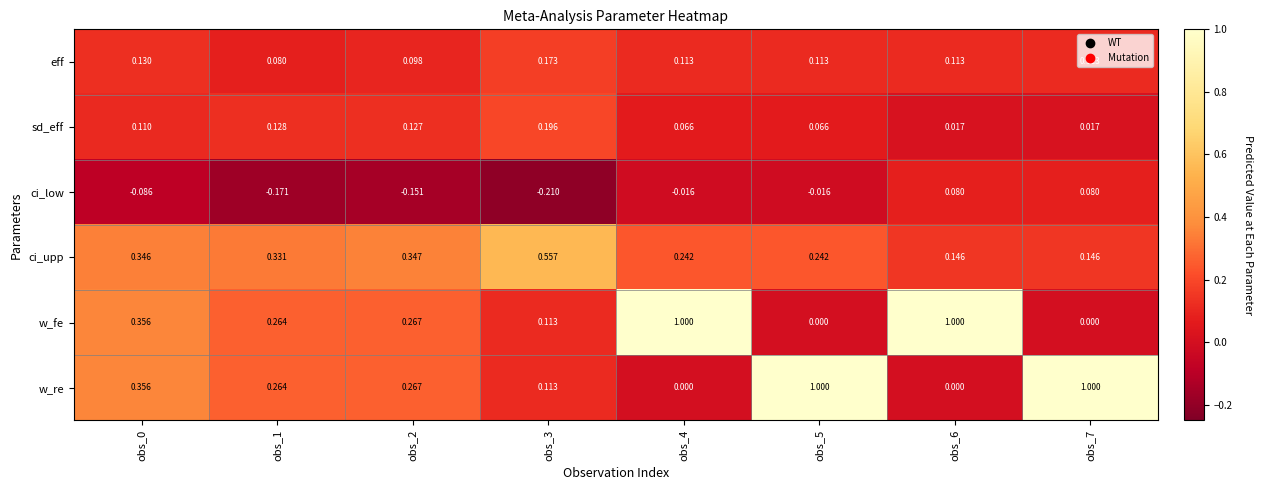

Which series changed the most between obs_1 and obs_6?

w_fe